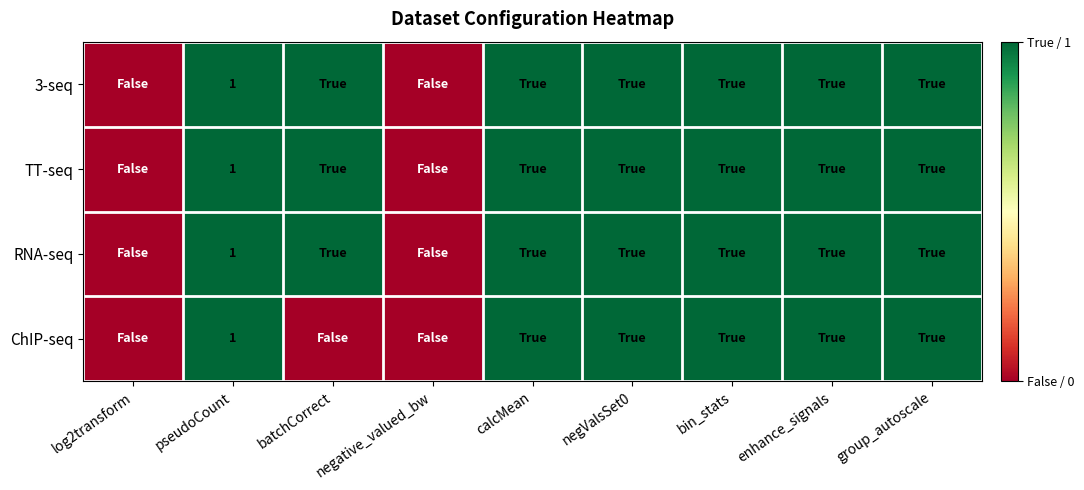

The TT-seq series shows 0 at pseudoCount. True or false?

False